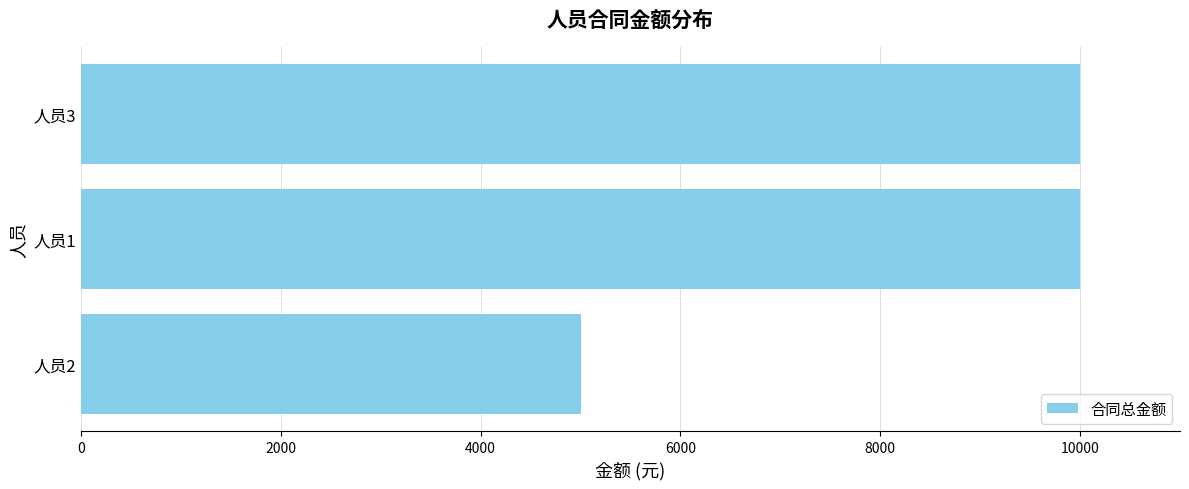

Which label corresponds to the smallest value in the chart?

人员2